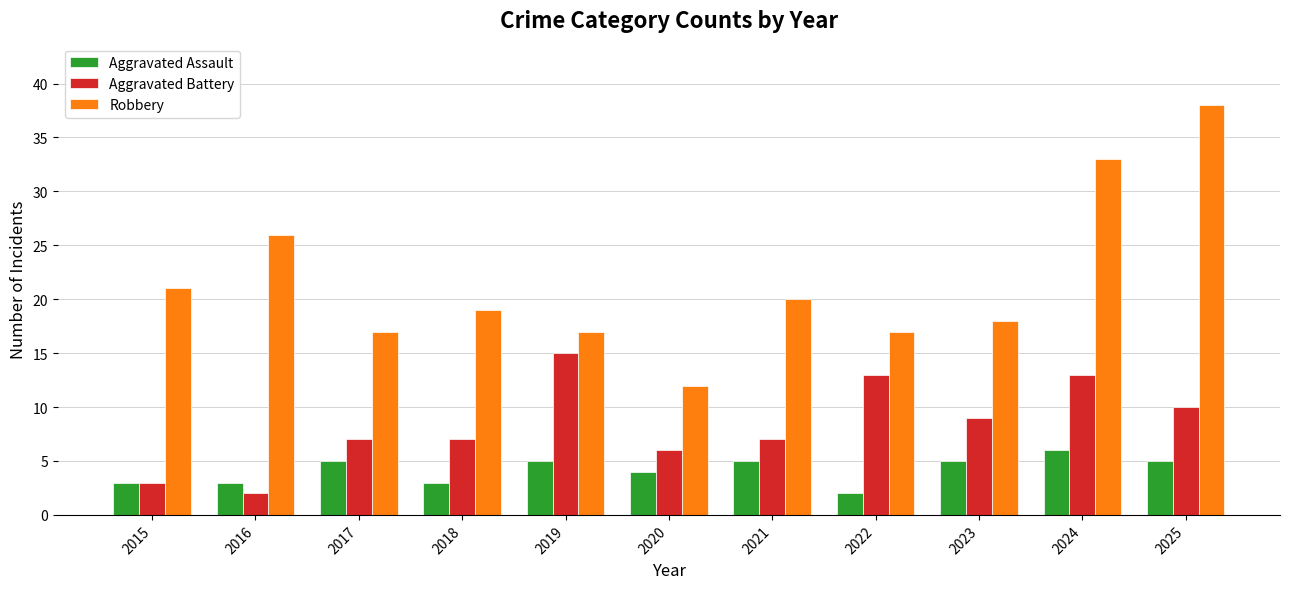

What is the smallest value displayed?

2